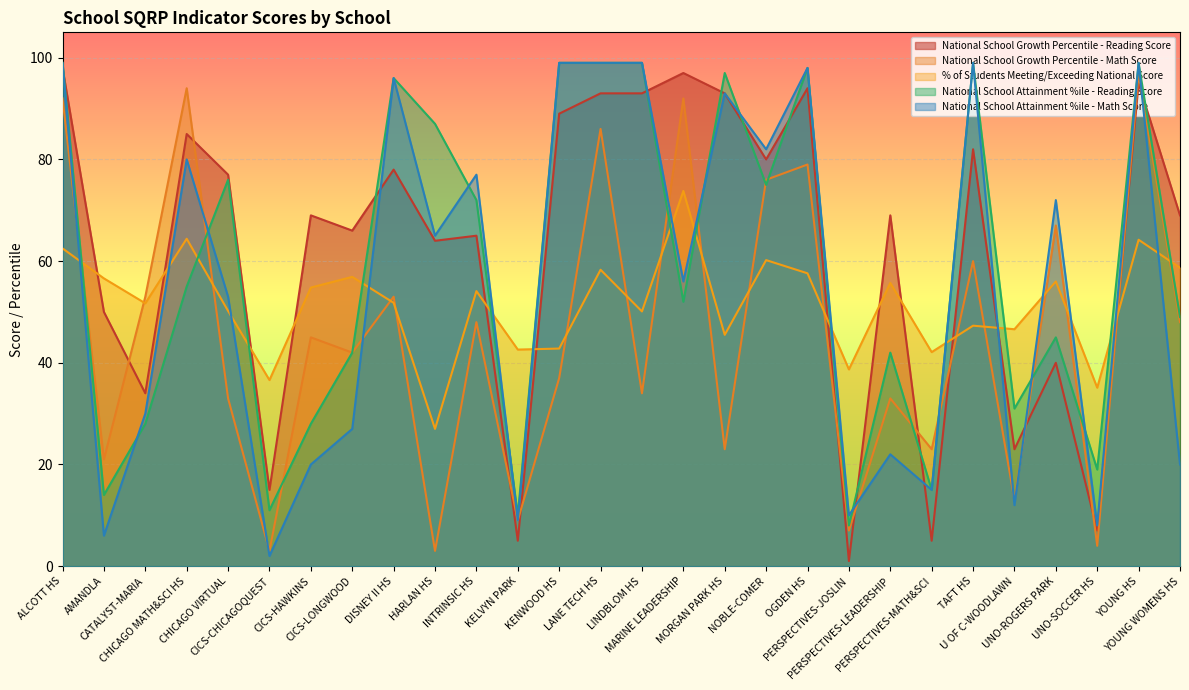

What are all the series names shown in the legend?

National School Growth Percentile - Reading Score, National School Growth Percentile - Math Score, % of Students Meeting/Exceeding National Score, National School Attainment %ile - Reading Score, National School Attainment %ile - Math Score